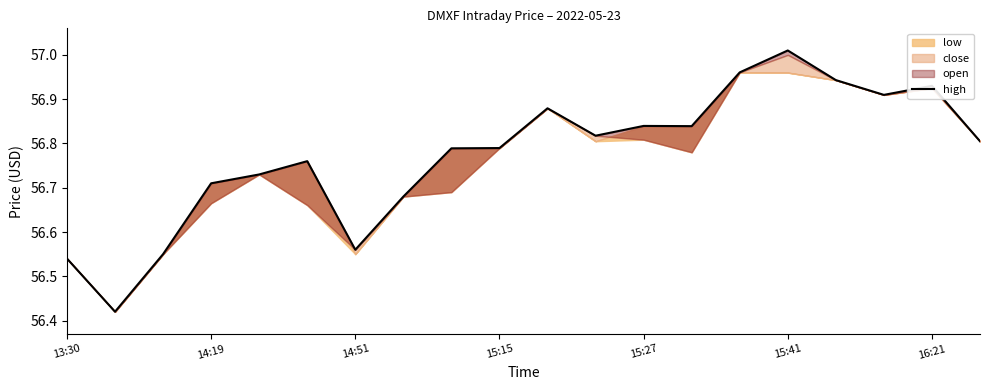

The value at 7 is 56.7. True or false?

True